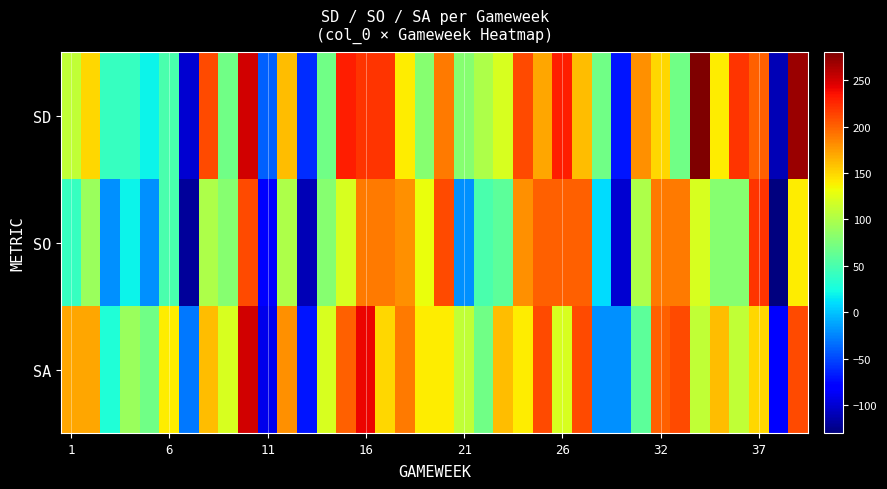

What is the minimum value shown in the chart?

-130